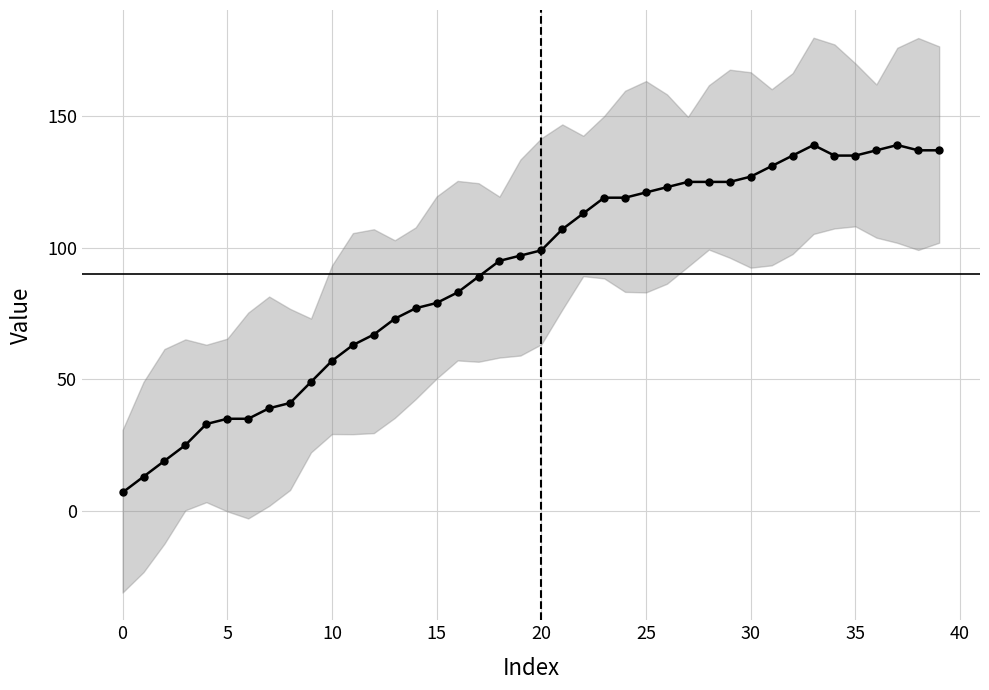

What is the sum of the values at 9 and 16?

132